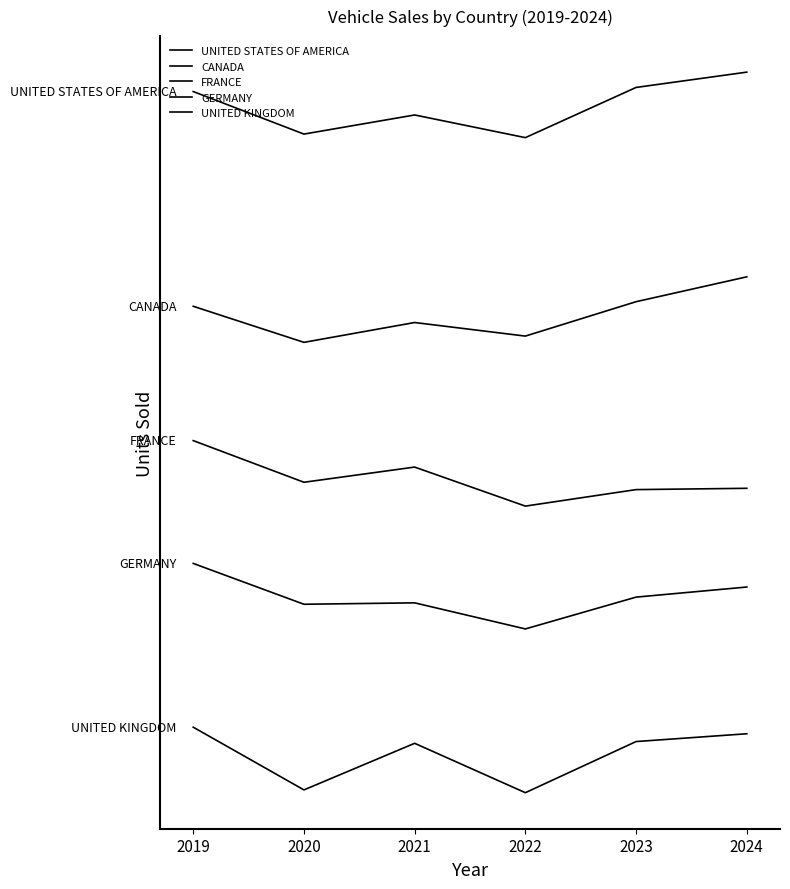

At which category is the sum across all series the highest?

2019